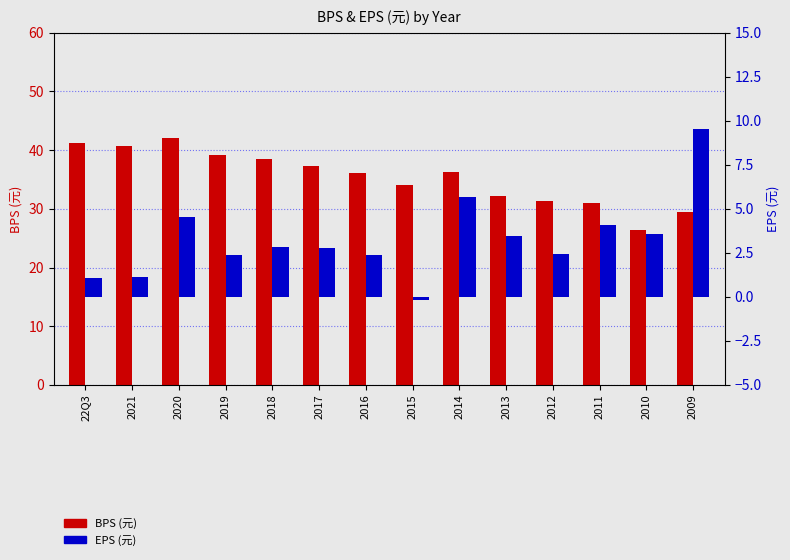

At 2009, list the series in order from smallest to largest.

EPS, BPS